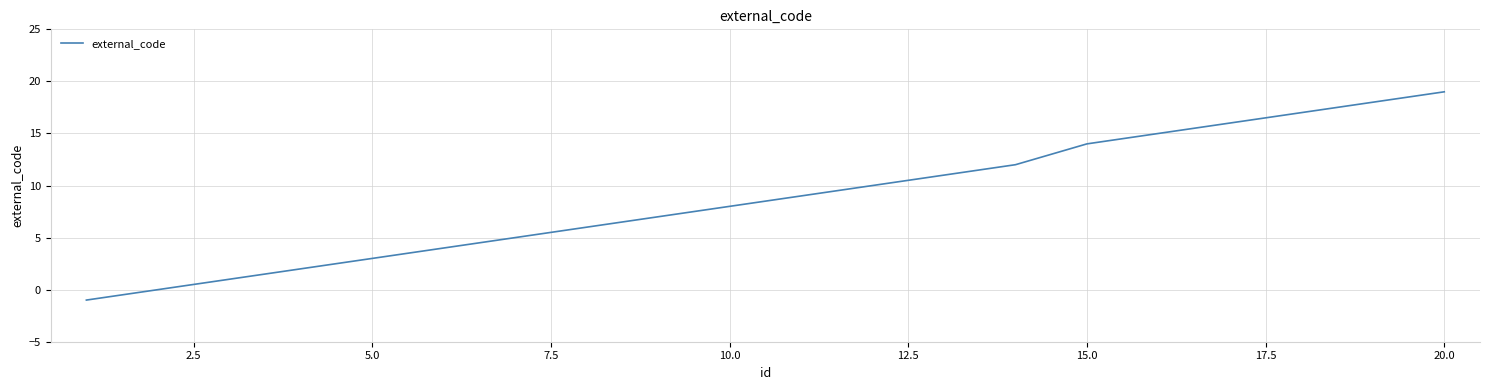

What is the greatest value displayed?

19